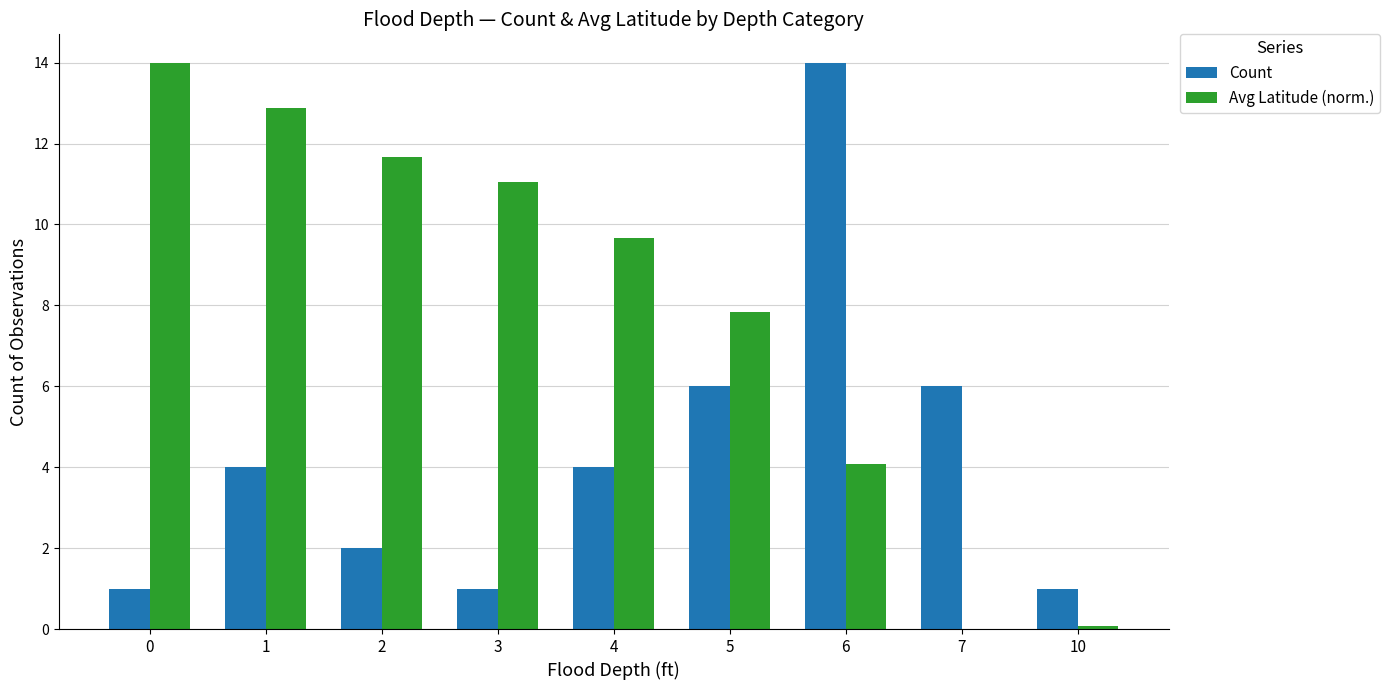

What is the total value across all series at 4?

13.7